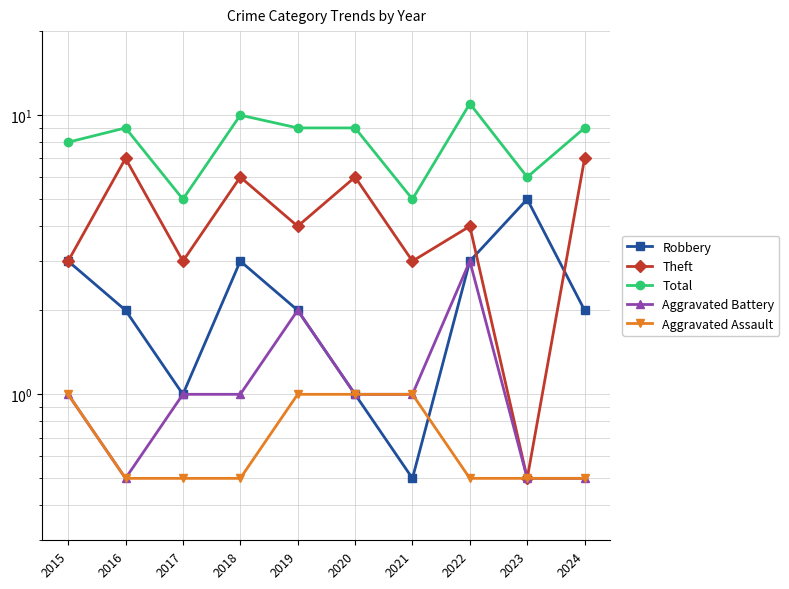

What is the value of the Total point at the 7th from the left?

5.0